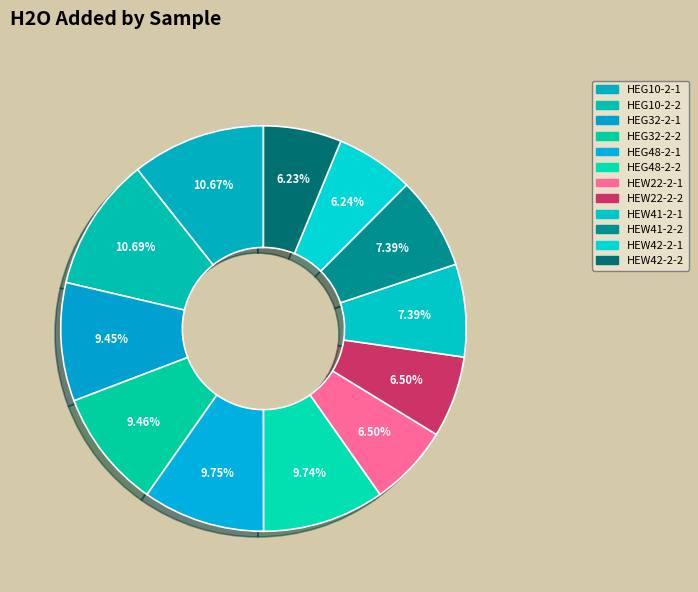

How many slices are in this pie chart?

12